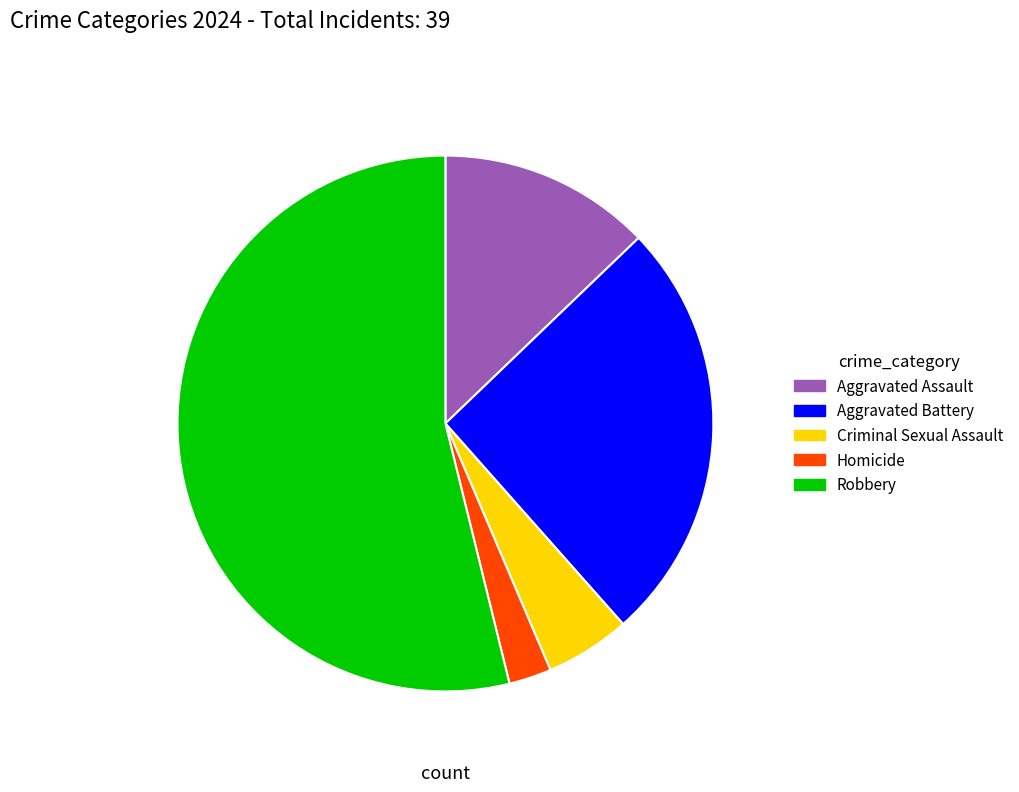

Is it true that Aggravated Assault is 13% of the pie?

True